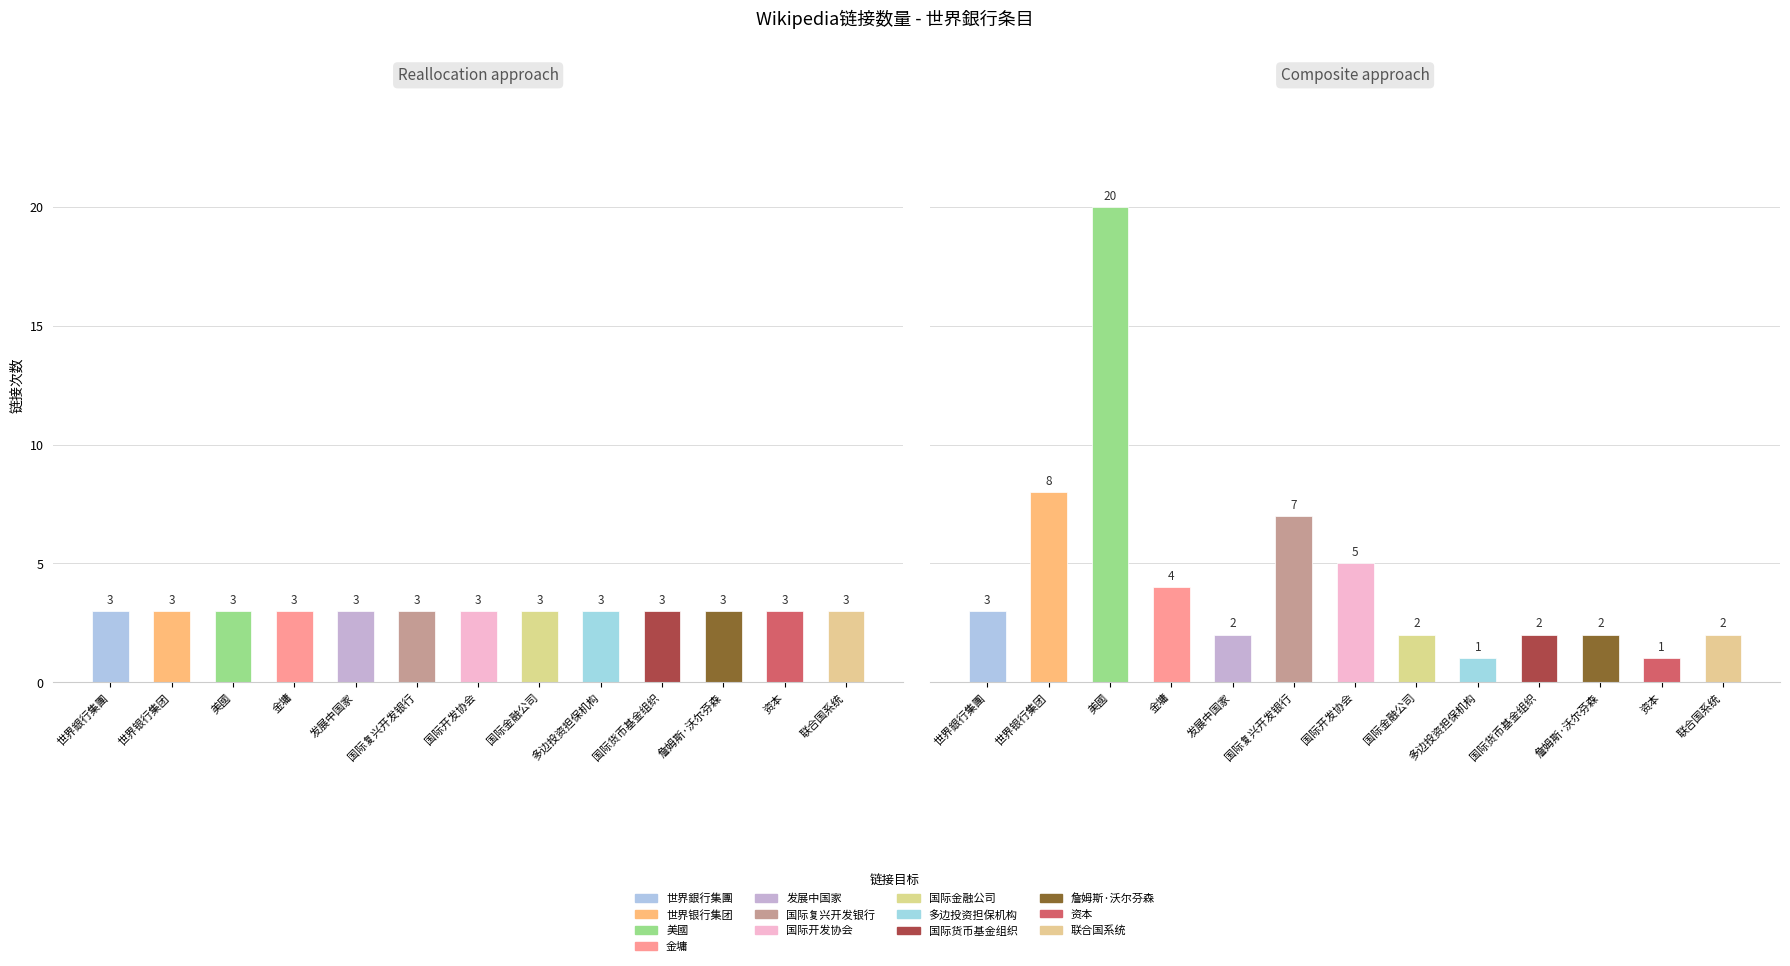

Which series has the largest total across all categories?

link_count